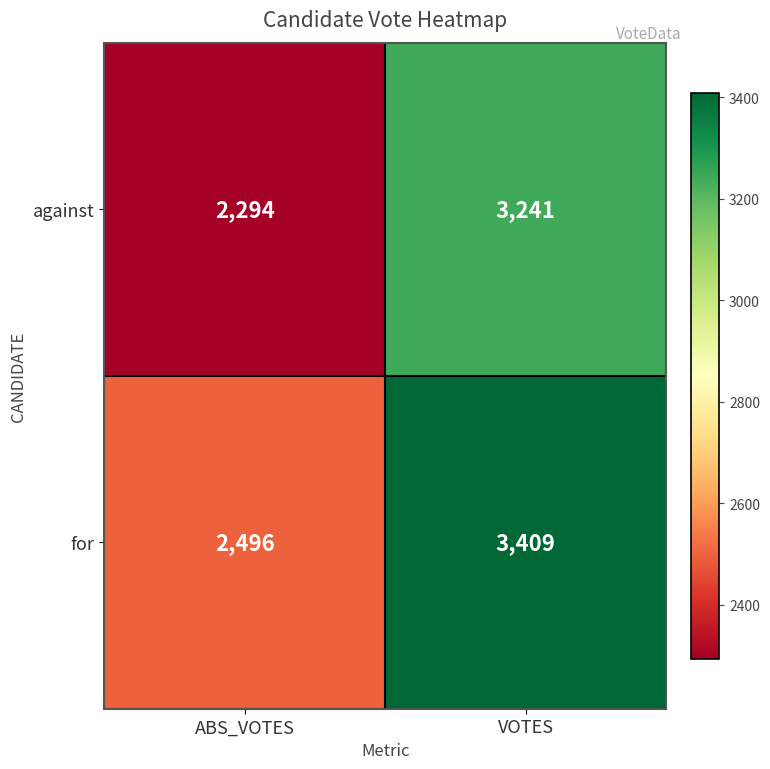

What is the average value of the against series?

2768